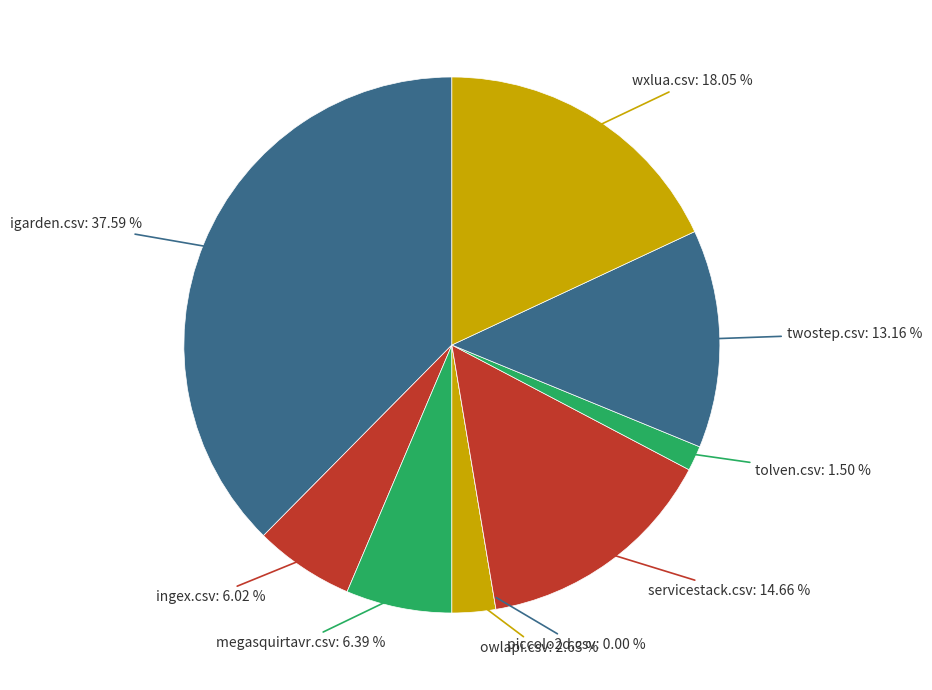

To the nearest percent, what percentage of the pie is ingex.csv?

6%